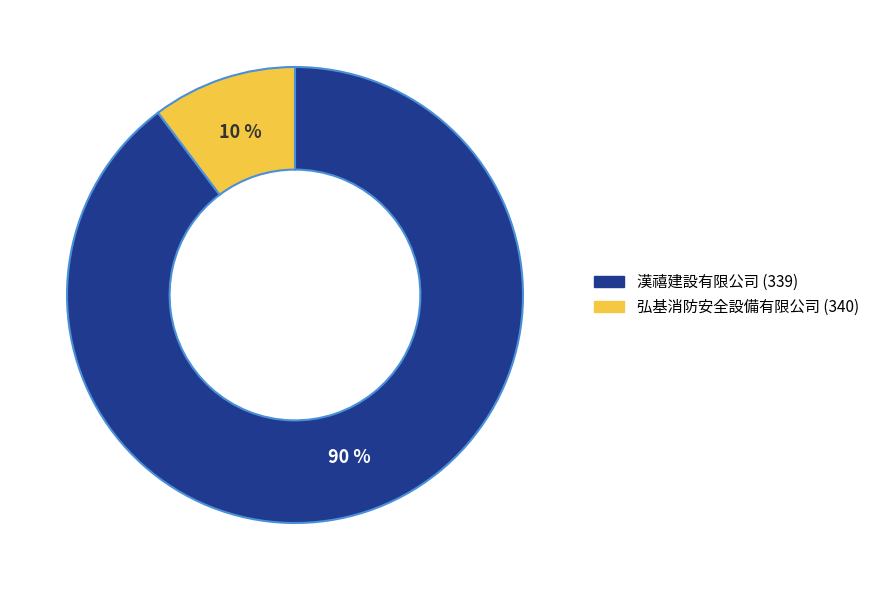

Which category has the smallest portion of the pie?

弘基消防安全設備有限公司 (340)